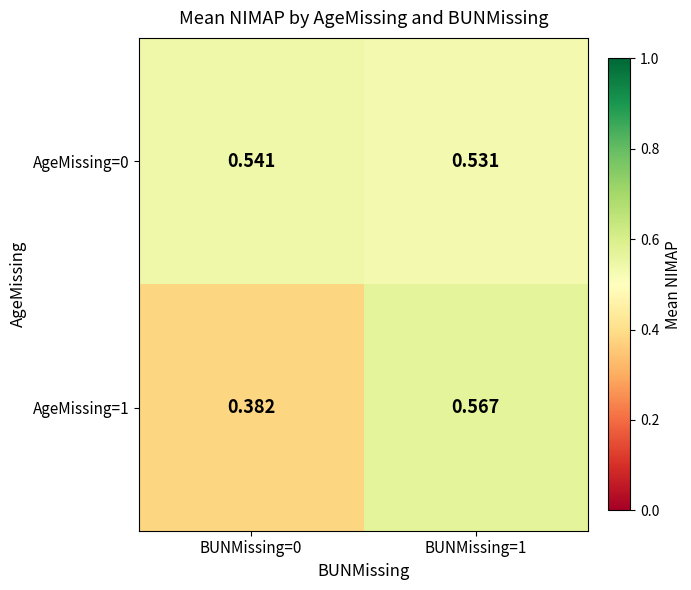

Is the value of AgeMissing=0 at BUNMissing=1 greater than the value of AgeMissing=1 at BUNMissing=0?

Yes